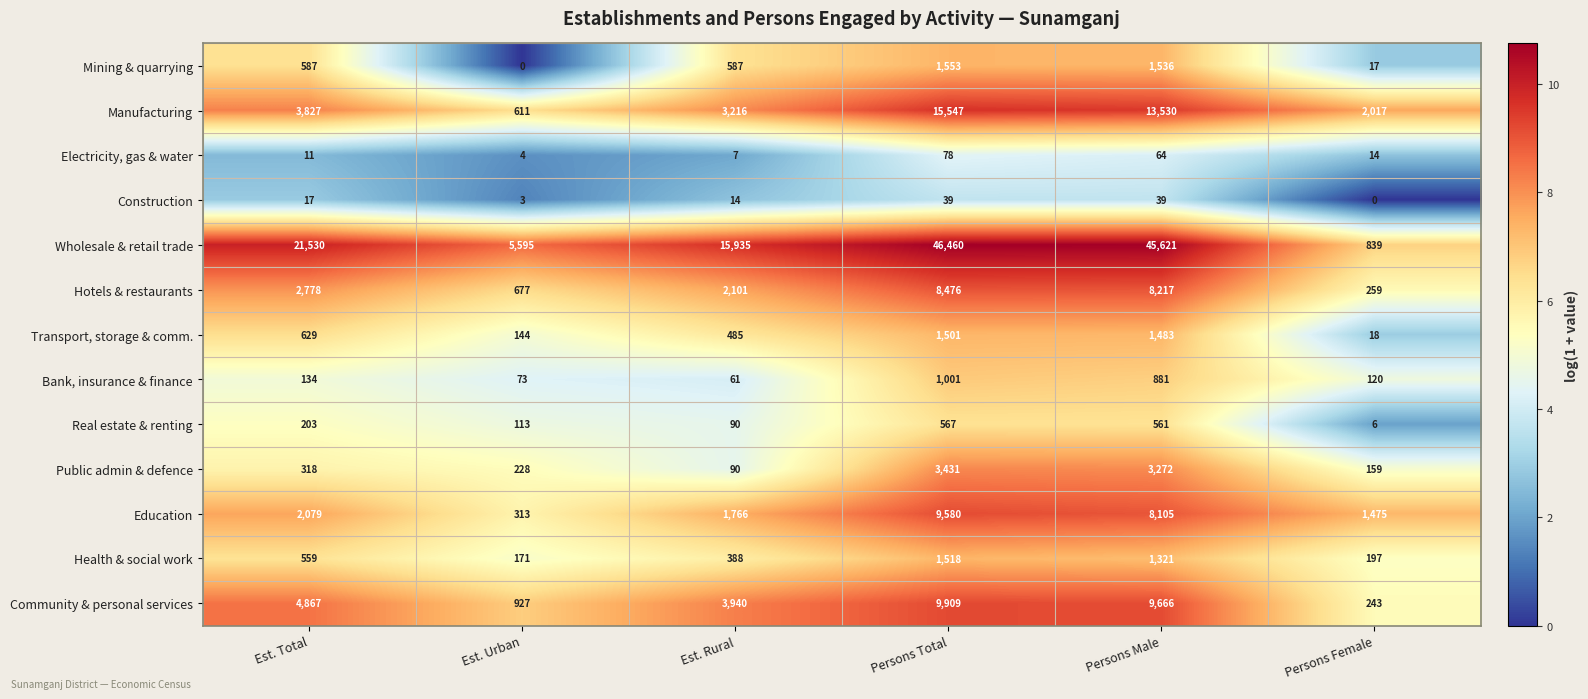

What is the average value of the Real estate & renting series?

257